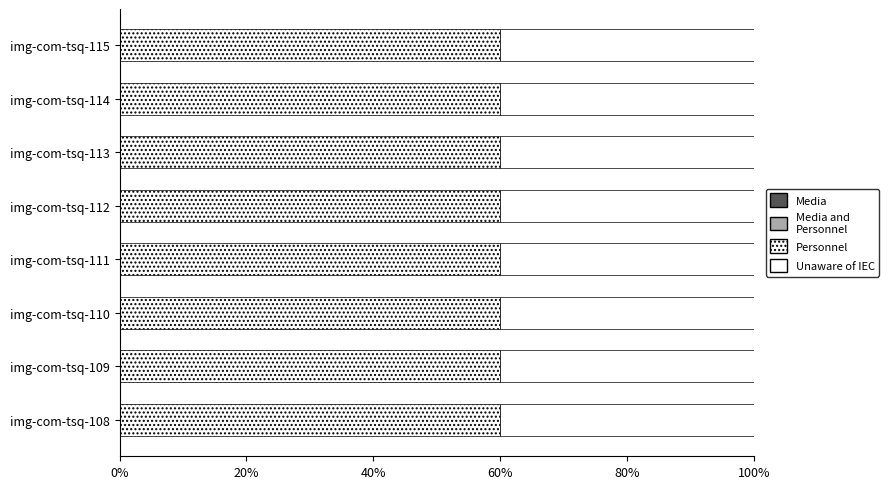

How many series are shown in this chart?

4